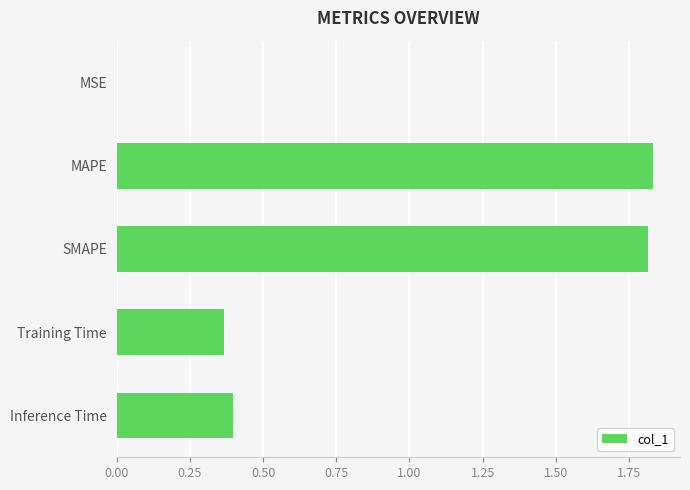

What is the sum of all values?

4.4